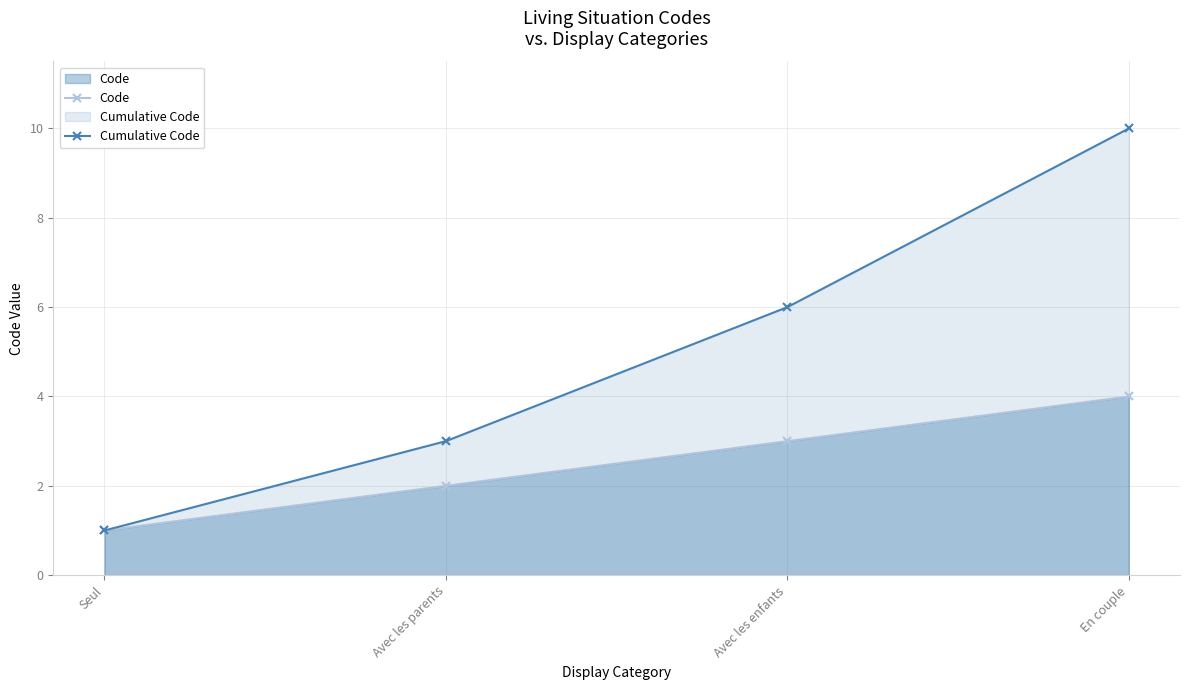

Is it true that Cumulative Code equals 14 at En couple?

False